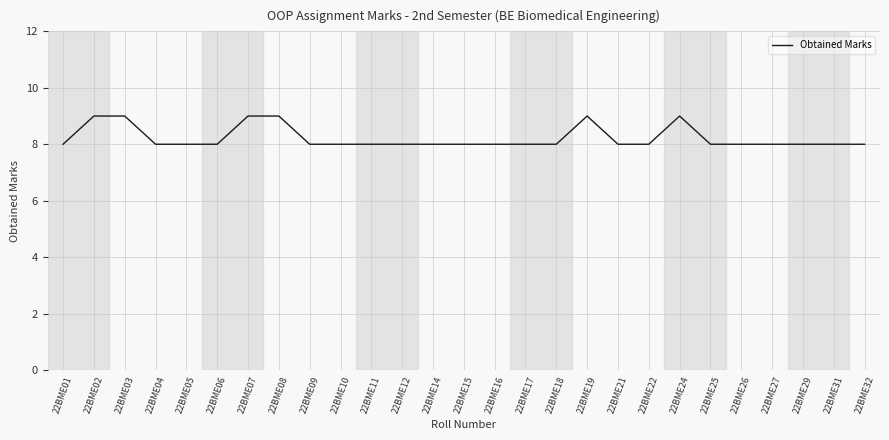

True or false: there are more than 0 points higher than both neighbors.

True